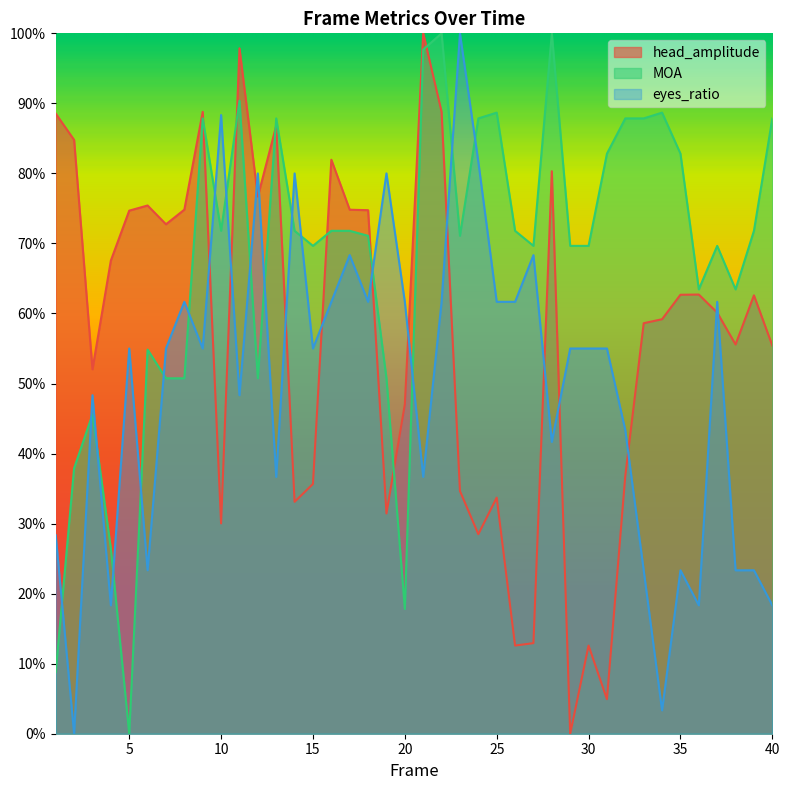

What are all the series names shown in the legend?

head_amplitude, MOA, eyes_ratio